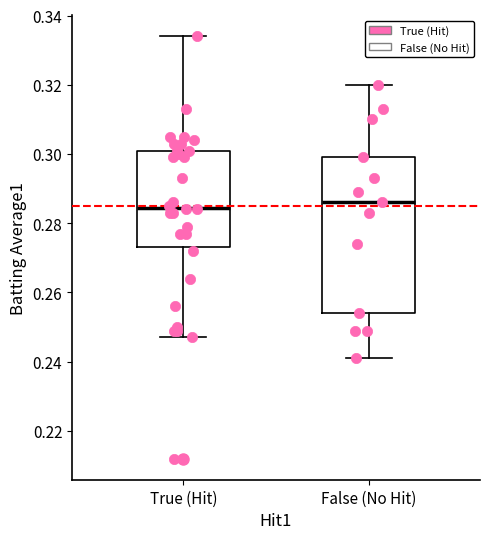

Which box is the tallest, from its lower edge to its upper edge?

False (No Hit)